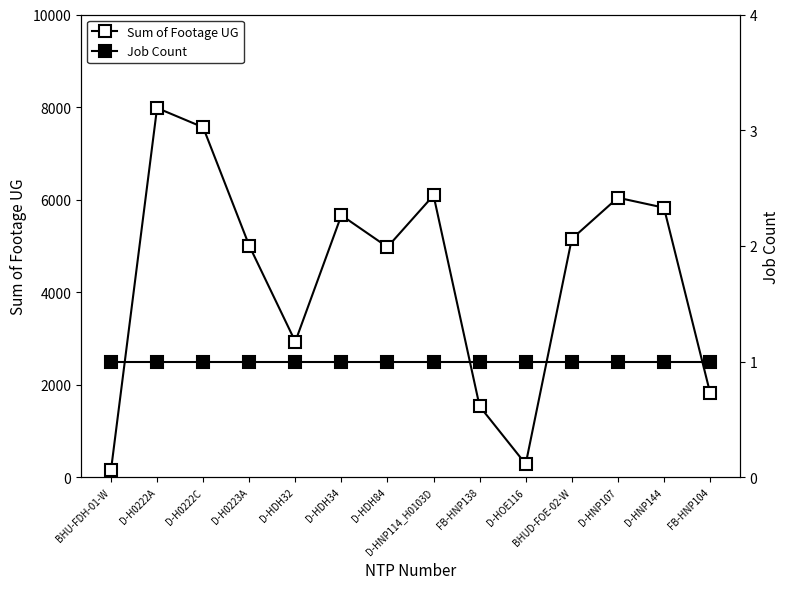

Between BHU-FDH-01-W and D-HNP107, which series saw the biggest shift?

Sum of Footage UG